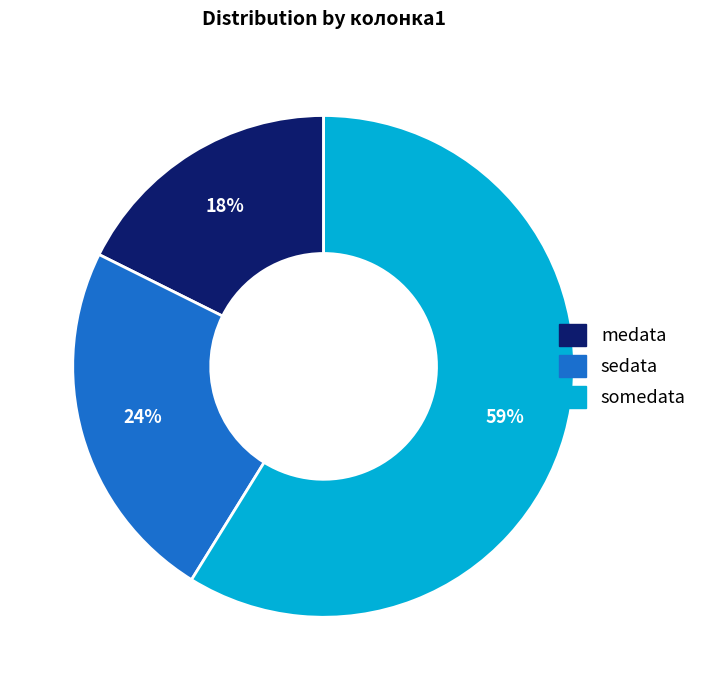

Which slice represents more than half of the pie?

somedata